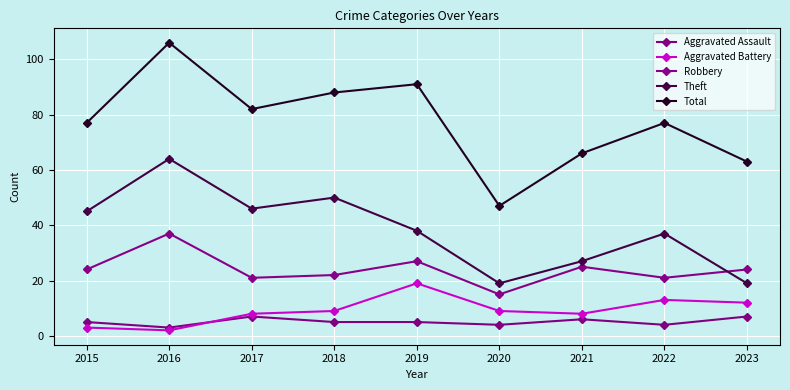

True or false: Aggravated Assault and Total intersect in this chart.

False